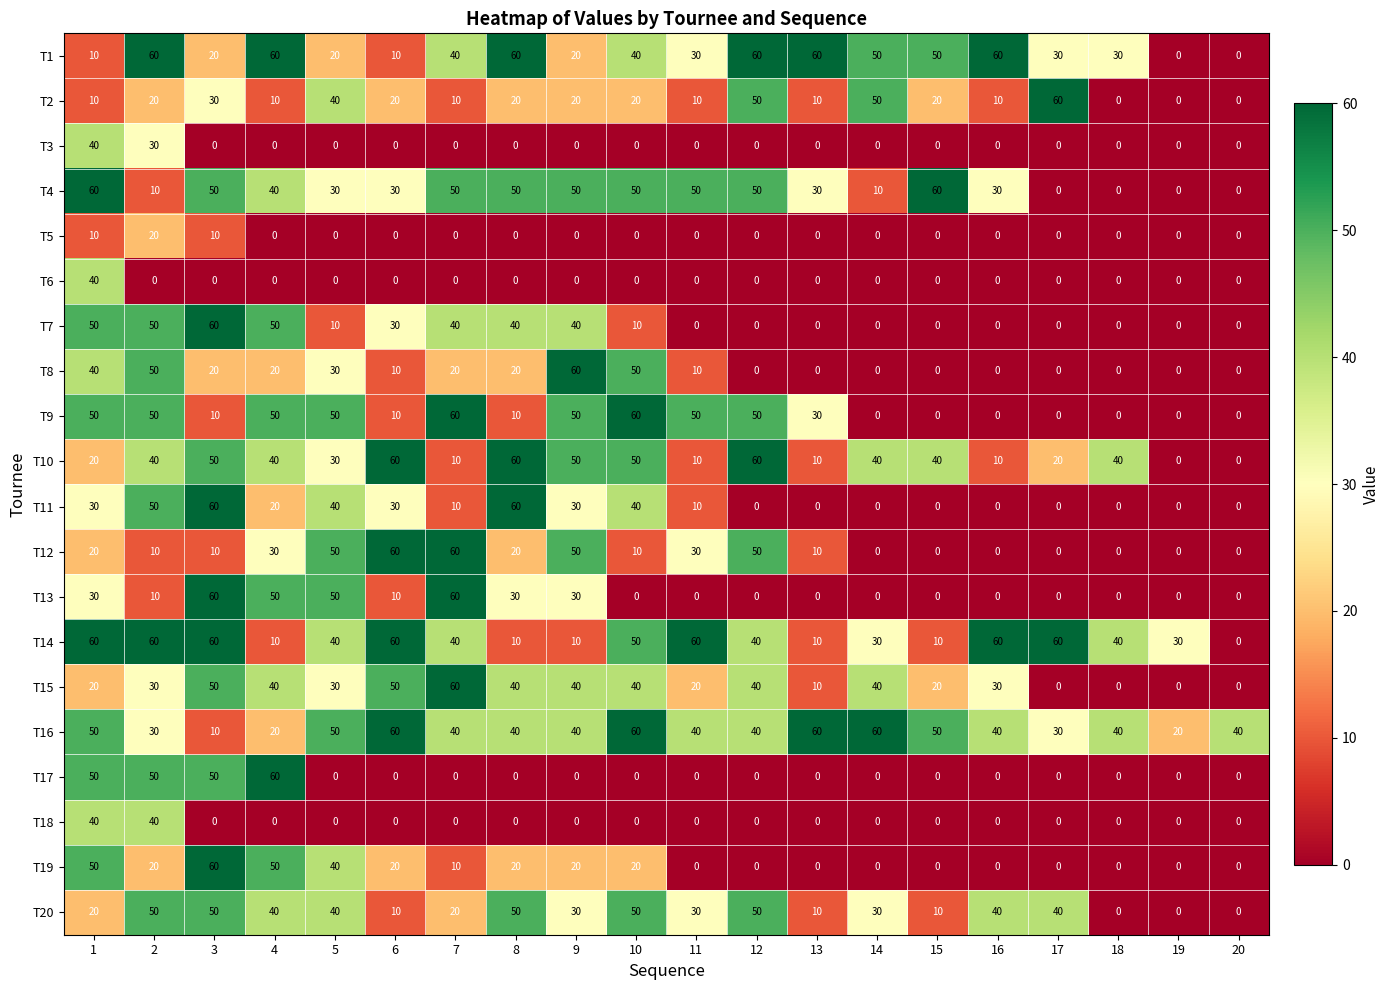

How many categories are shown in the chart?

20